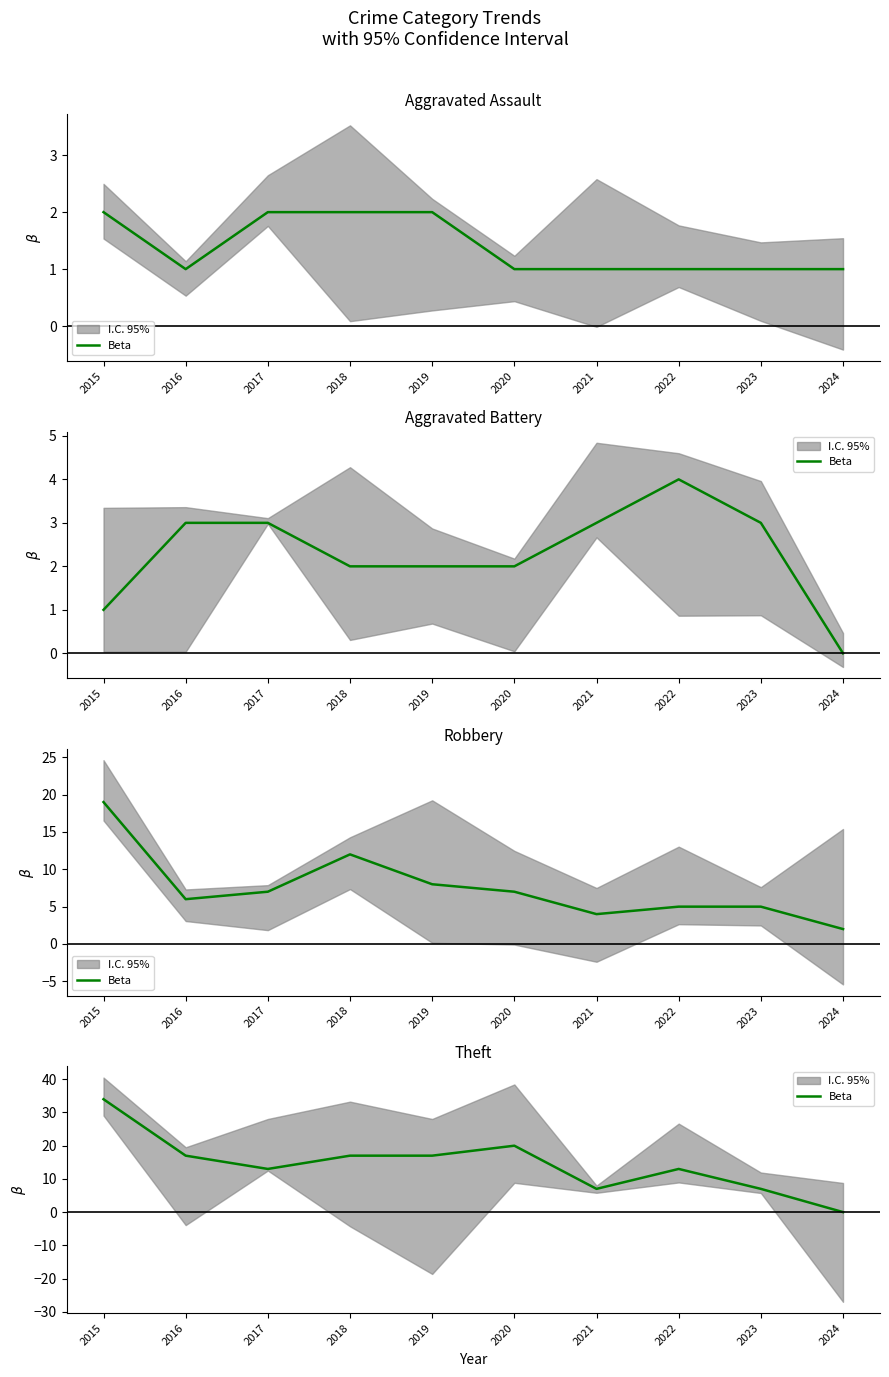

List the labels in order of value, largest first.

2015, 2020, 2016, 2018, 2019, 2017, 2022, 2021, 2023, 2024